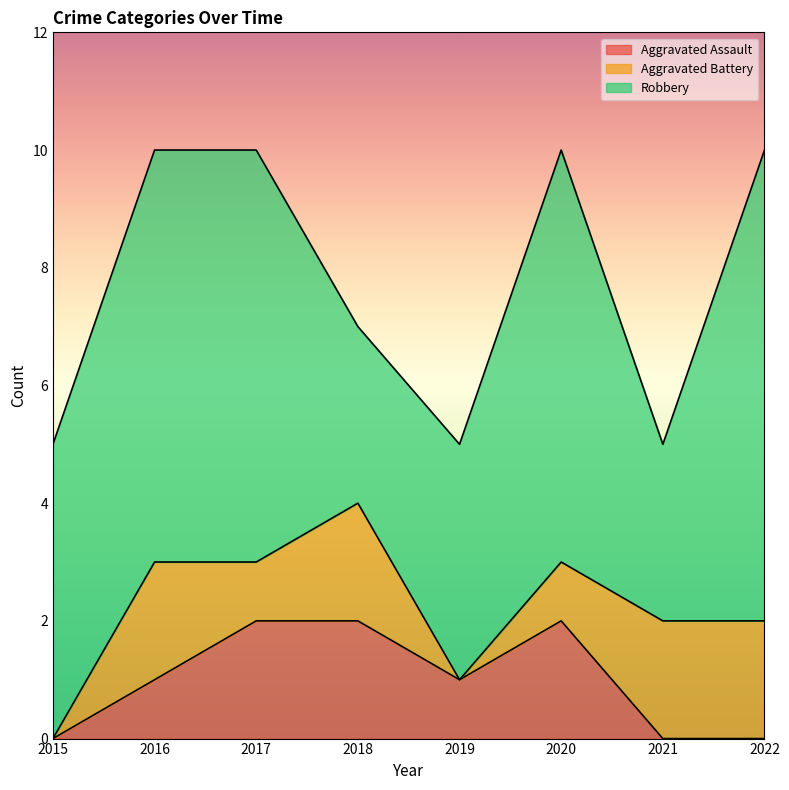

What are all the series names shown in the legend?

Aggravated Assault, Aggravated Battery, Robbery